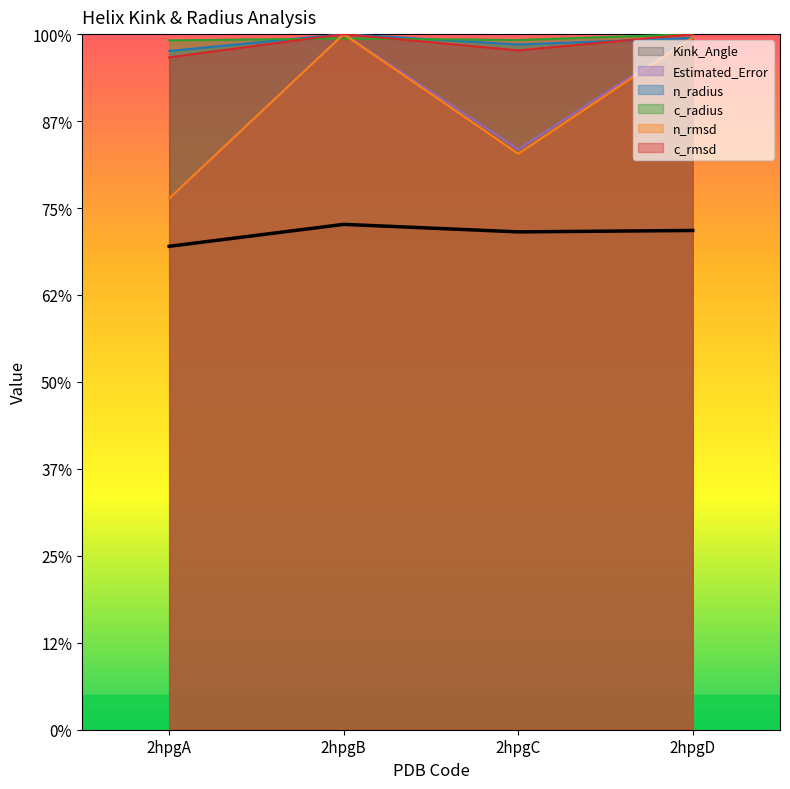

List the series in order of their peak value, highest first.

n_radius, n_rmsd, c_radius, c_rmsd, Estimated_Error, Kink_Angle